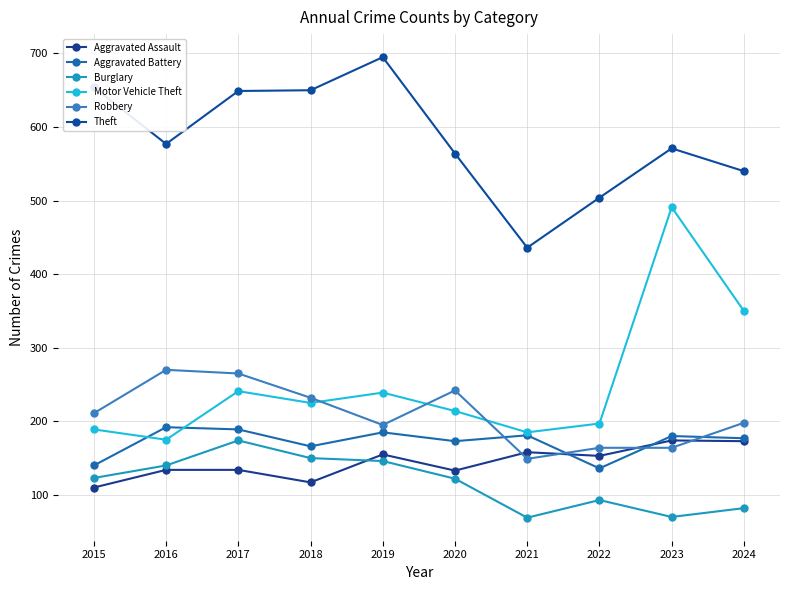

At how many categories does at least one series exceed 559?

7